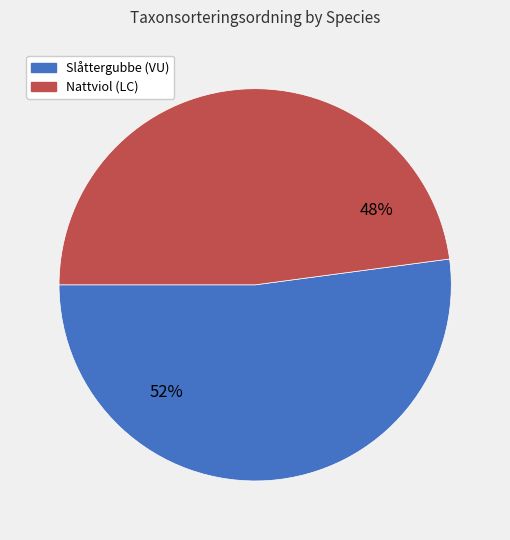

Between Slåttergubbe (VU) and Nattviol (LC), which is larger?

Slåttergubbe (VU)